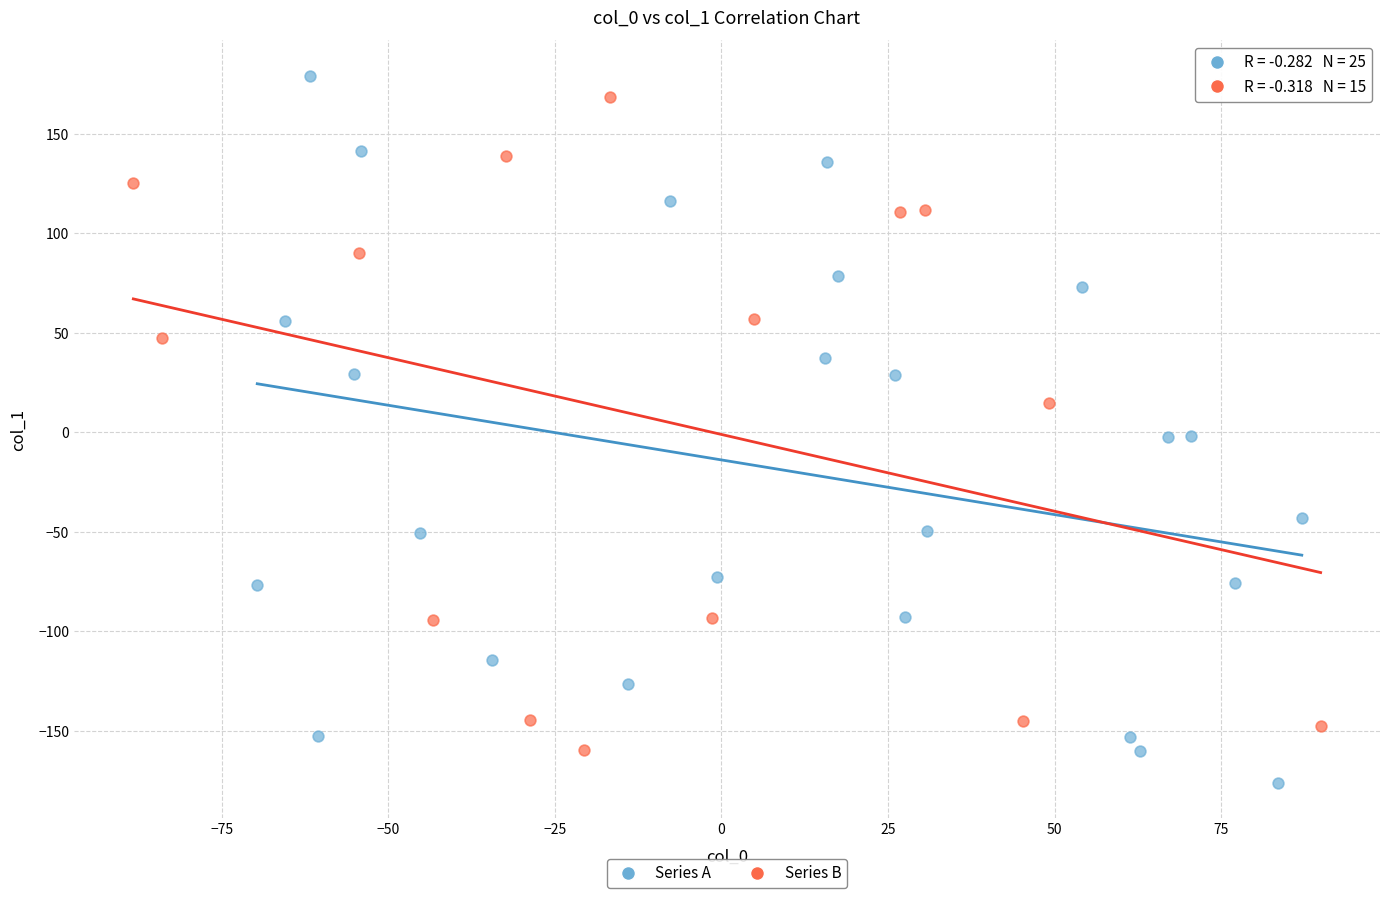

Which series contains the lowest Y value?

Series A